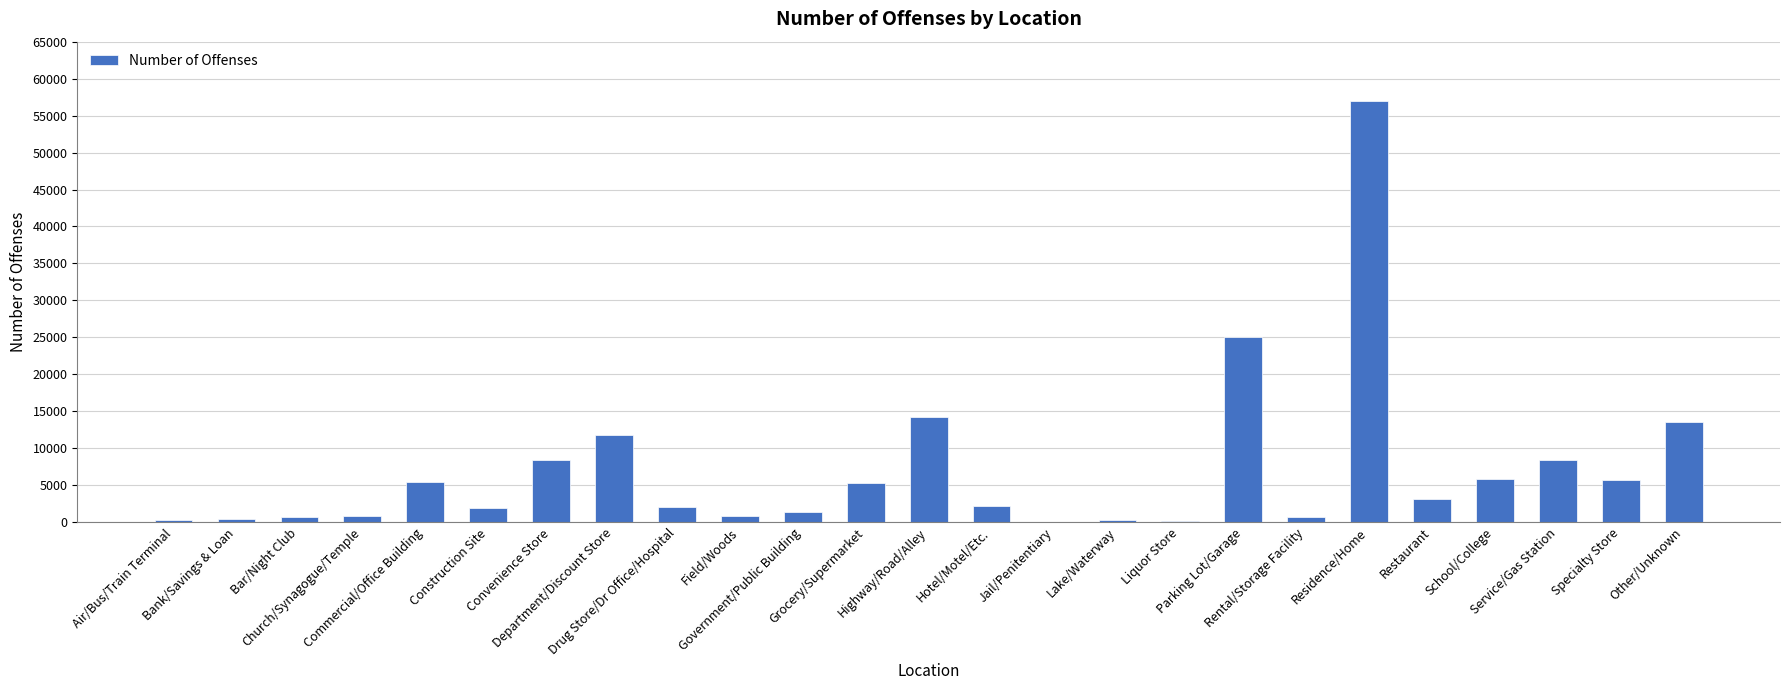

What is the average value?

7040